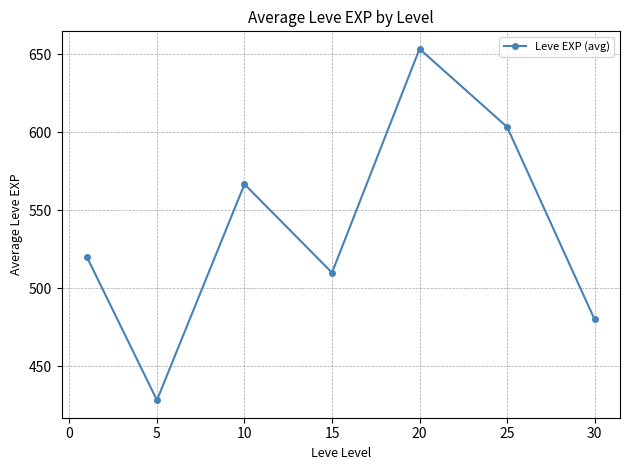

What is the average value?

537.4